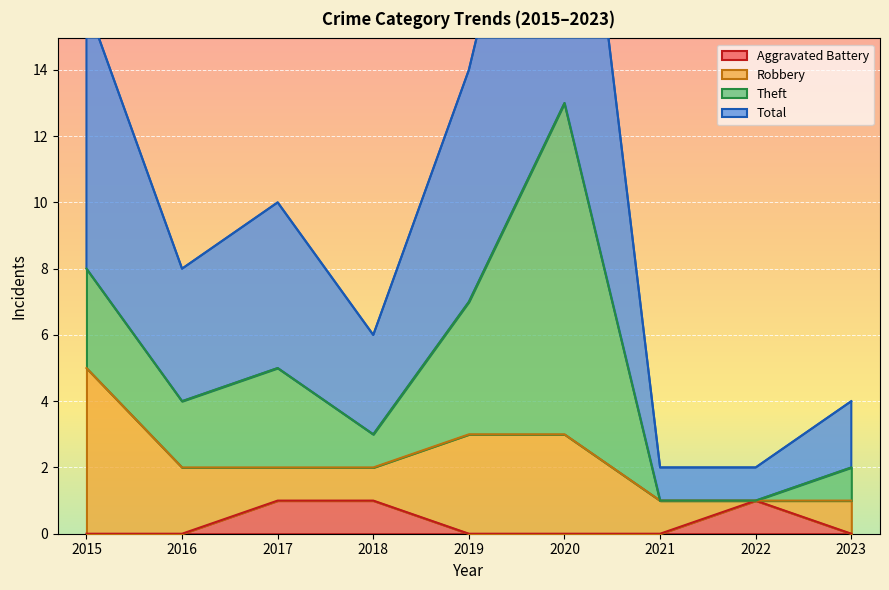

Which has a higher value, 2016 or 2017?

2017